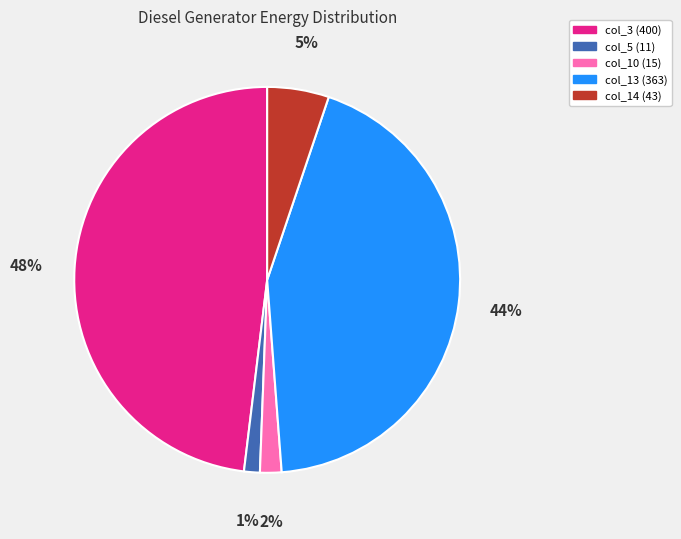

Is the sum of col_5 (11) and col_10 (15) greater than half?

No